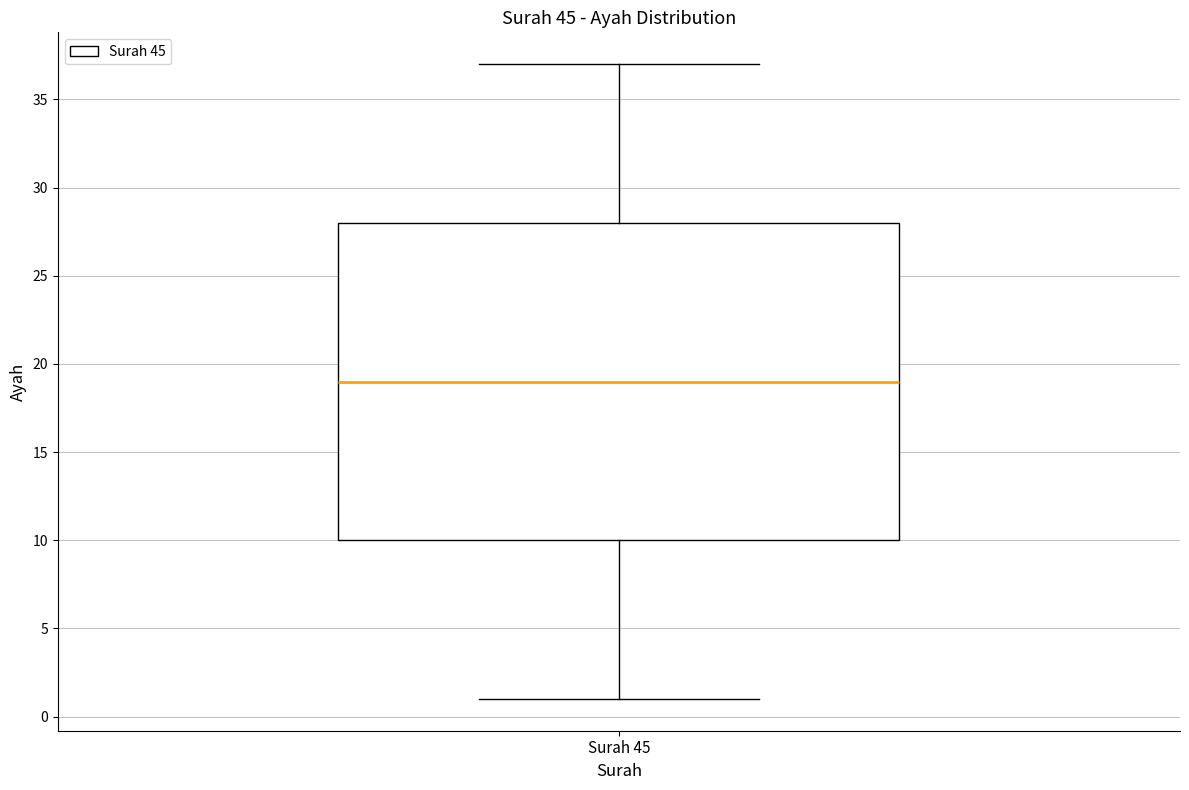

Transcribe this box plot: give where the median line is, the range the box spans, and where the two whiskers end, as read against the y-axis. The values are not printed on the chart, so give them approximately, as read against the axis.

median 19, box 10 to 28, whiskers 1 to 37